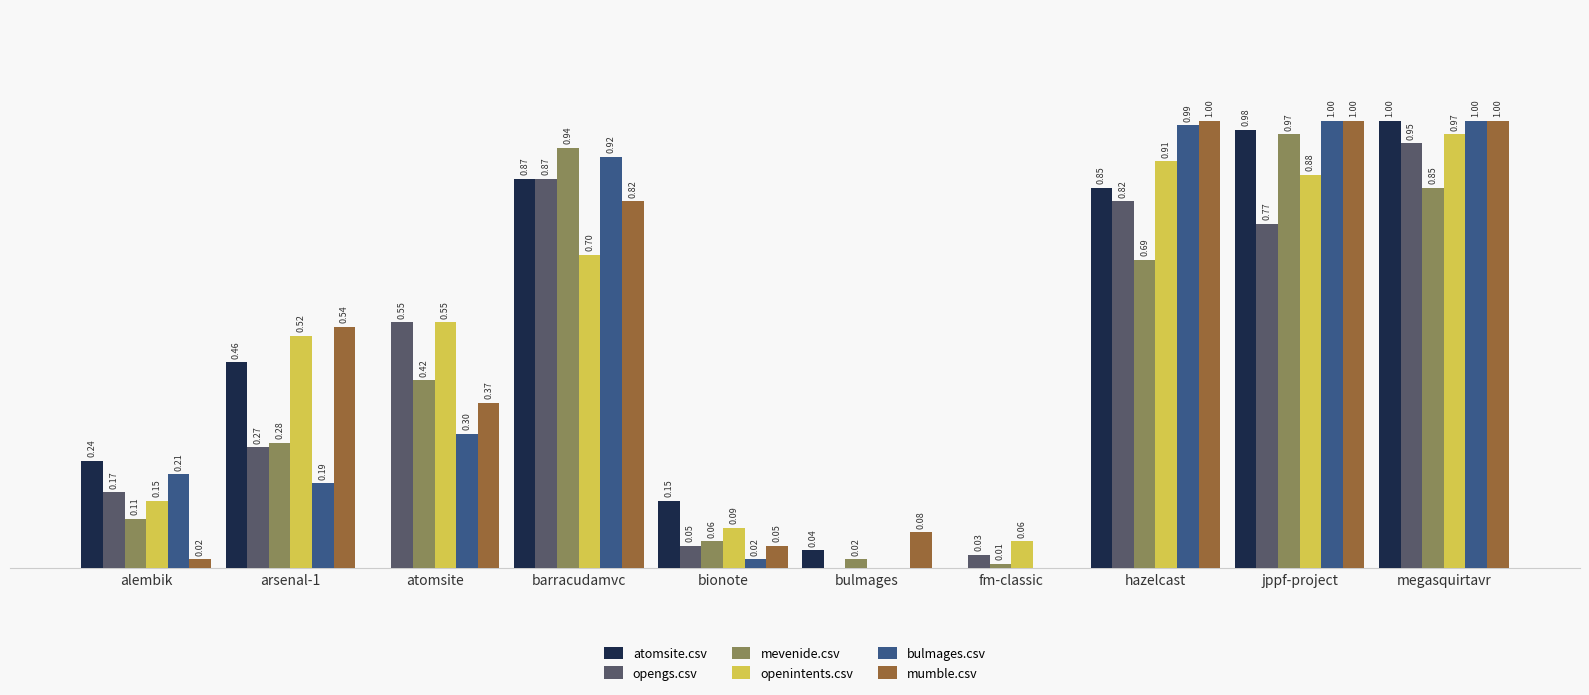

Which series changed the most between arsenal-1 and bionote?

mumble.csv